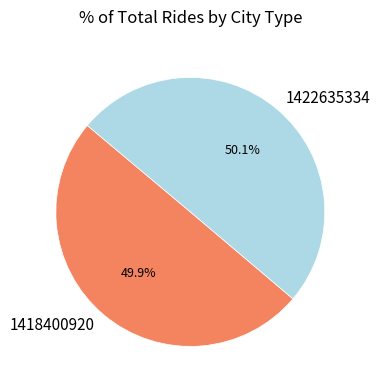

What is the ratio of the value at 1422635334 to the value at 1418400920?

1.0